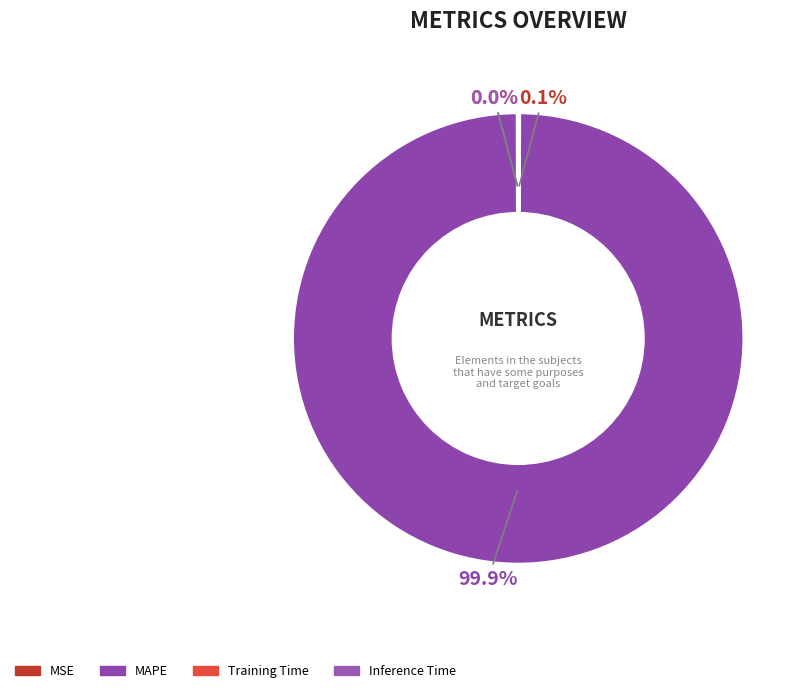

The Training Time slice represents 10% of the pie. True or false?

False